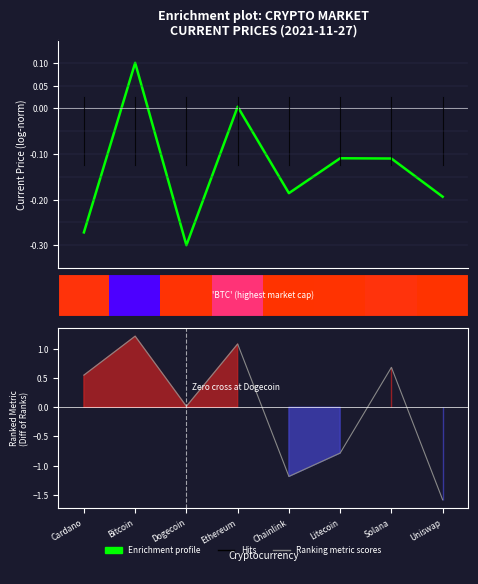

True or false: Ranking metric scores has a value of 1.7 at Ethereum.

False